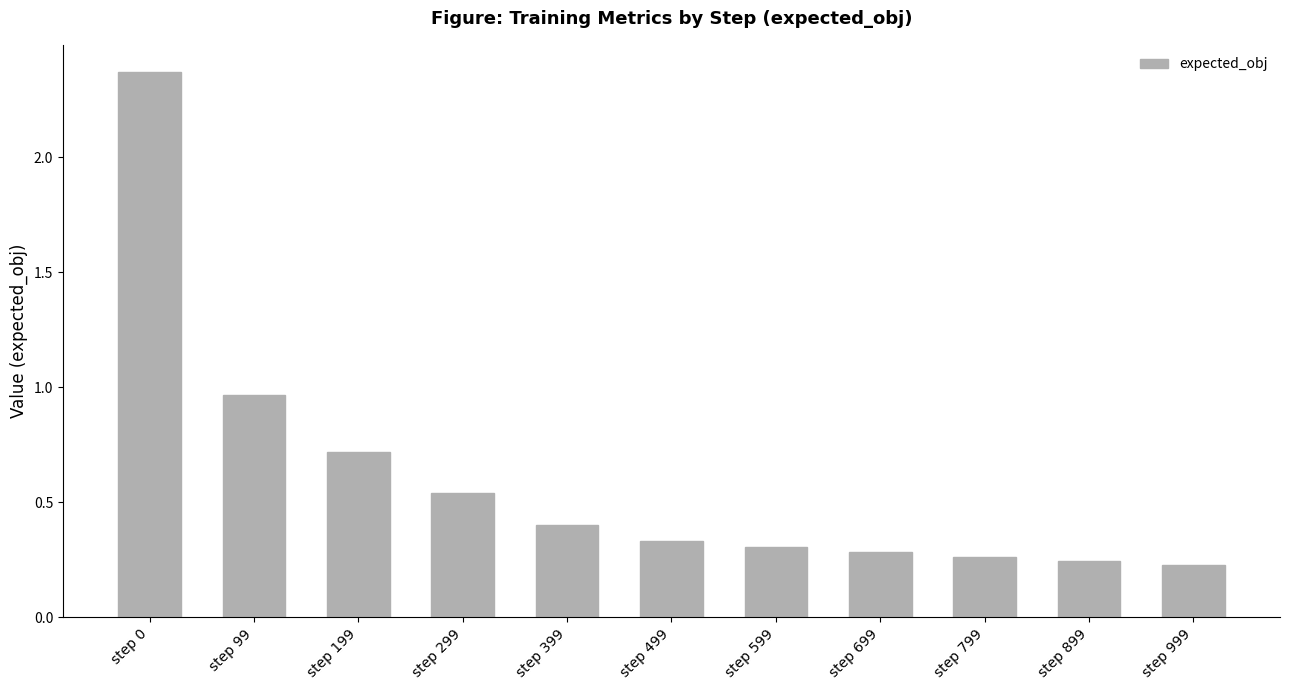

Where is the data nearest to the value 1?

step 99